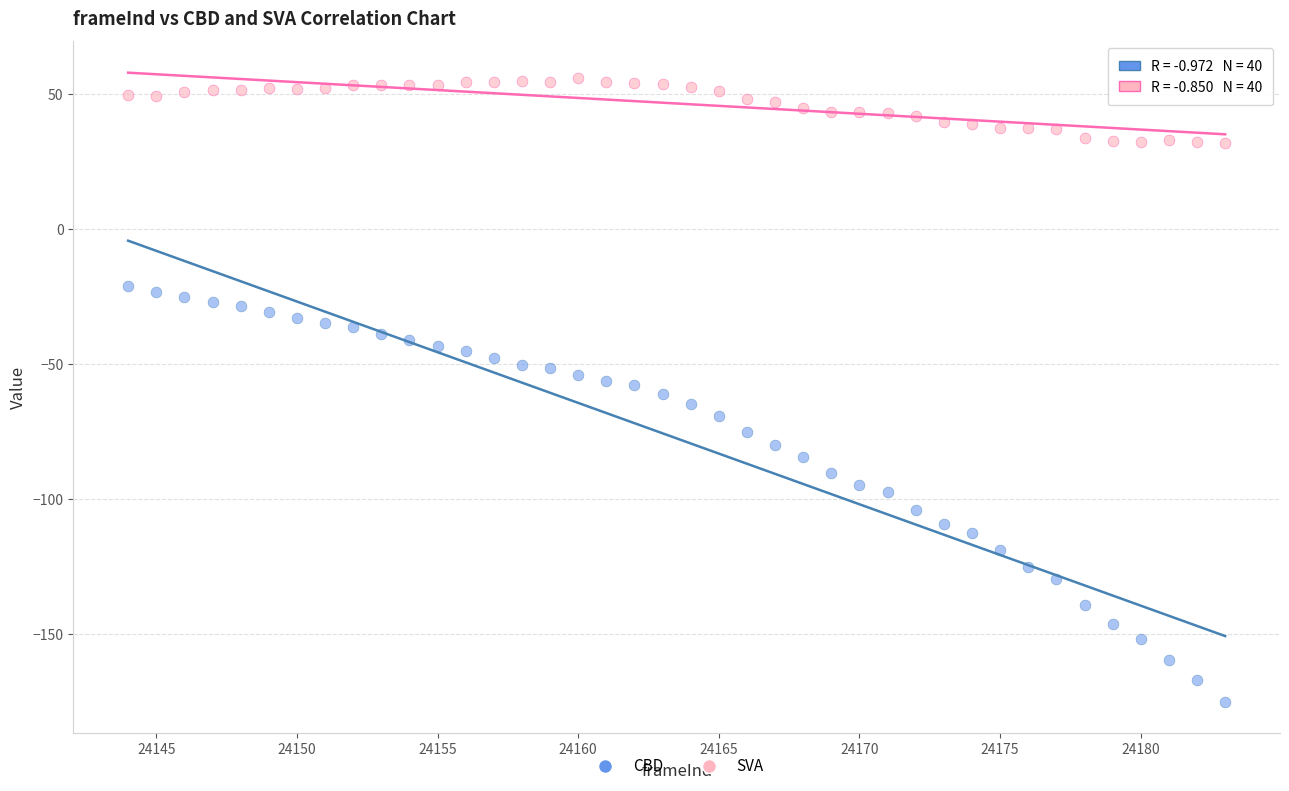

Across all data points, what is the range of X values (max minus min)?

39.0